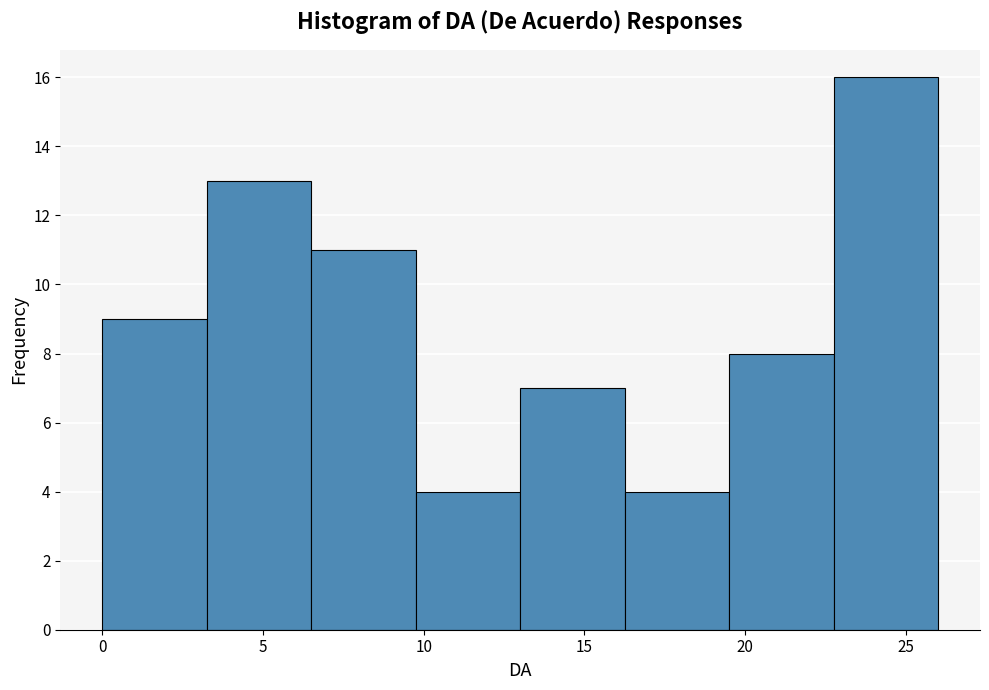

Which range on the x-axis has the tallest bar?

22.75 to 26.00